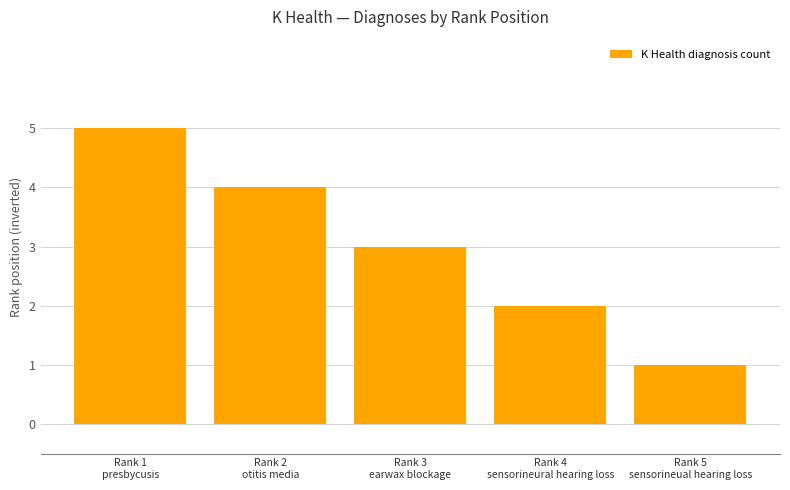

What value does the data have at Rank 3
earwax blockage?

3